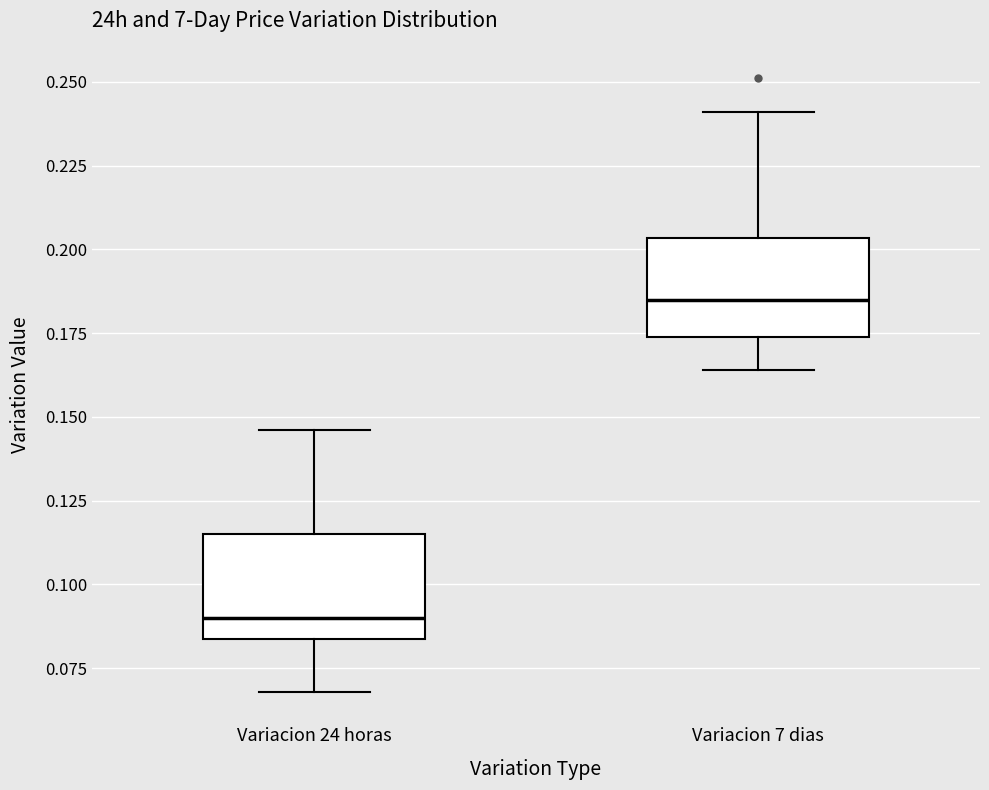

Which box has the lowest median line?

Variacion 24 horas